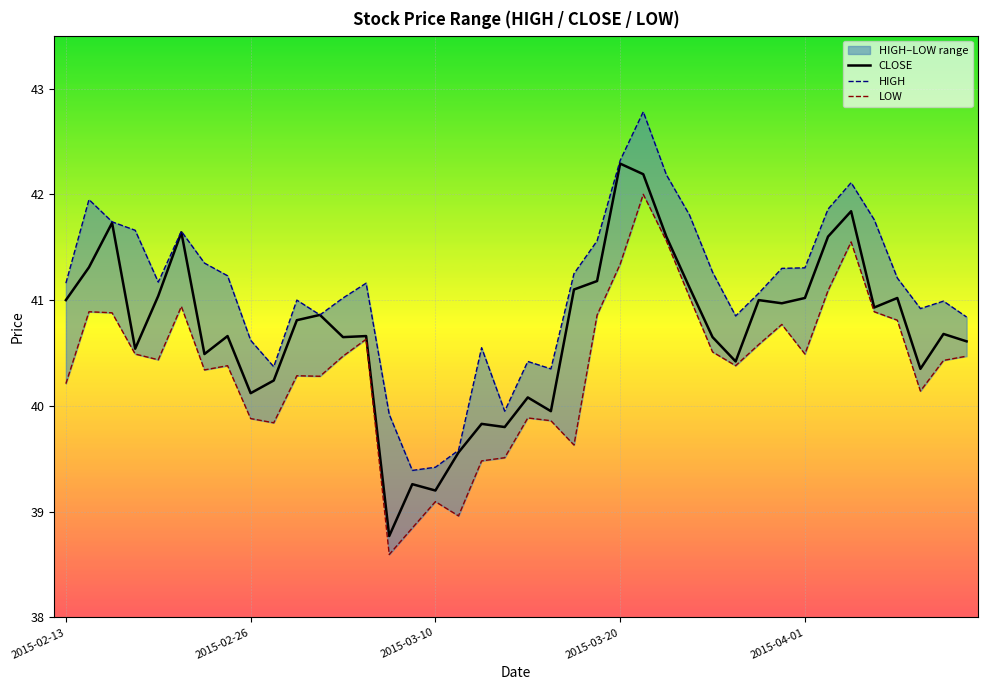

In LOW, how many points are lower than both neighbors (excluding endpoints)?

10